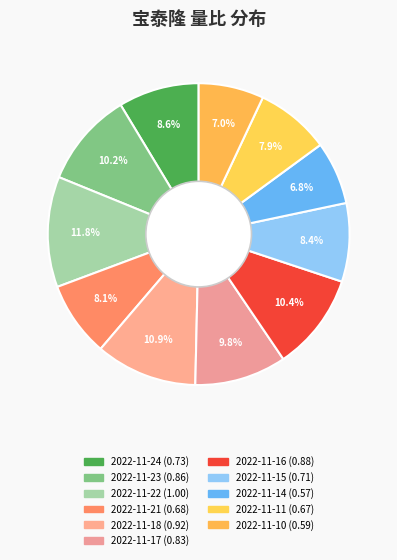

How many segments does this pie chart have?

11